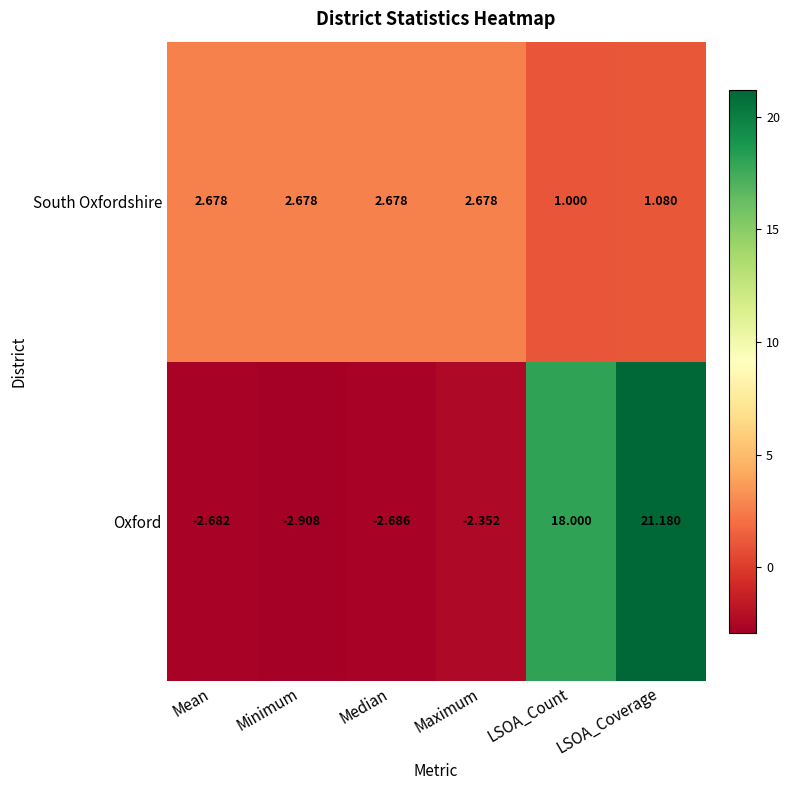

Which series changed the most between Mean and Maximum?

Oxford